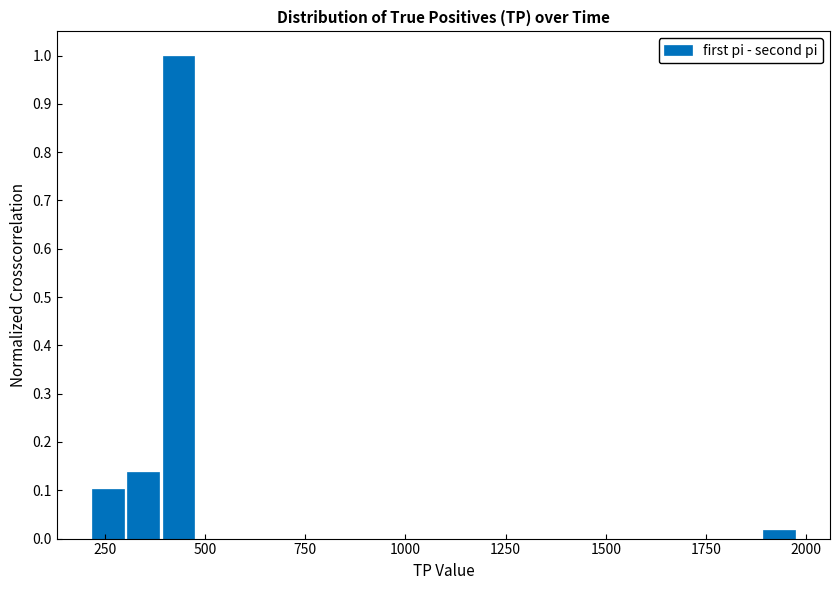

Read against the x-axis, roughly where is the centre of the tallest bar?

450